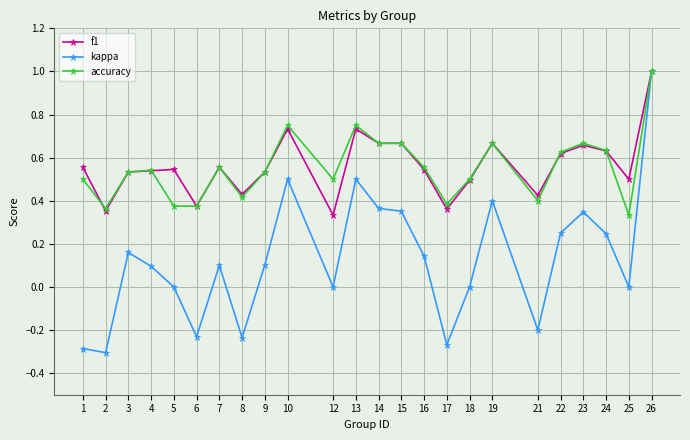

How many lines are shown in the chart?

3